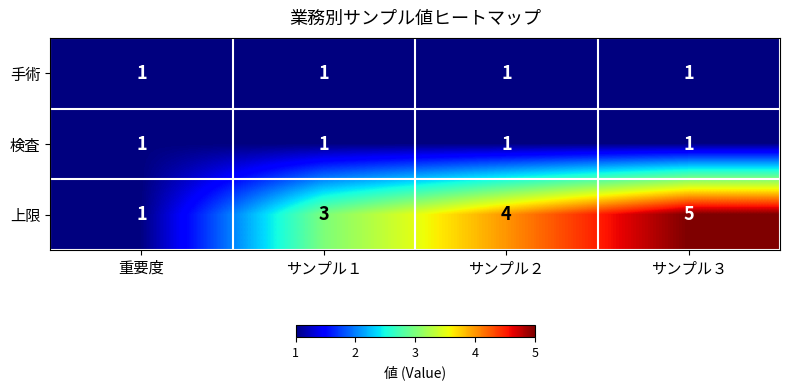

What is the spread (max minus min) of values at サンプル２?

3